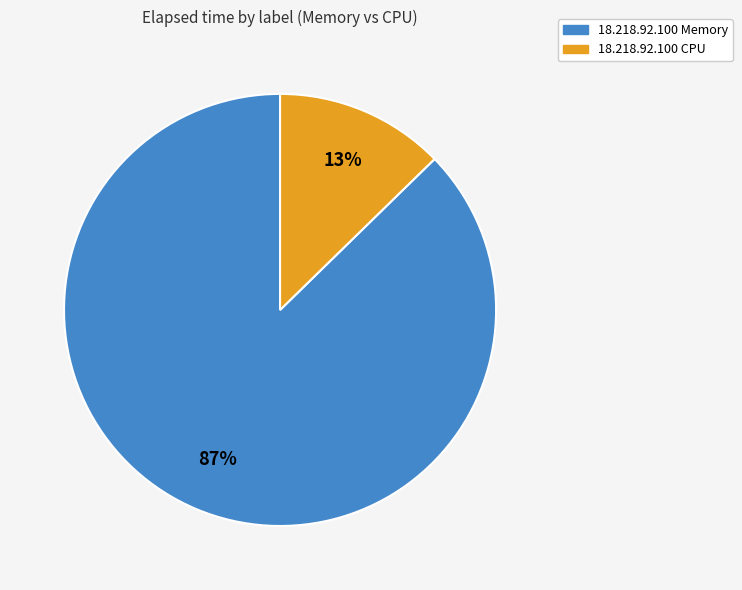

The 18.218.92.100 CPU slice represents 13% of the pie. True or false?

True